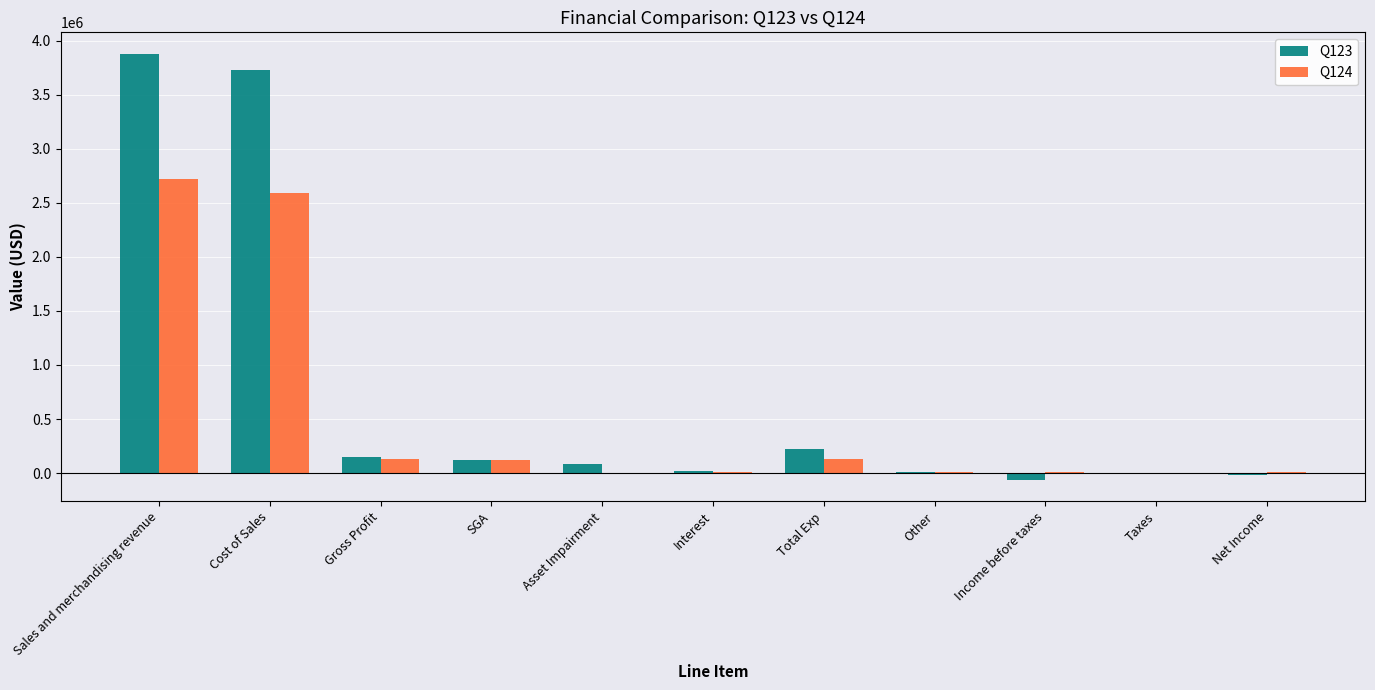

How many distinct data groups are displayed?

2